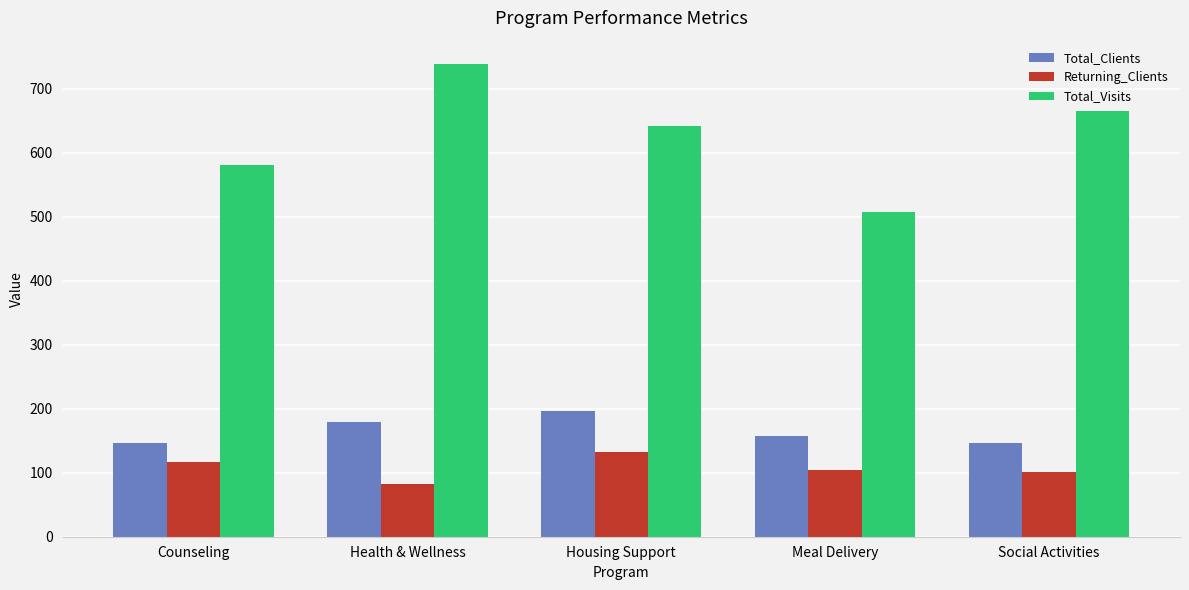

At which label does Returning_Clients reach its peak?

Housing Support